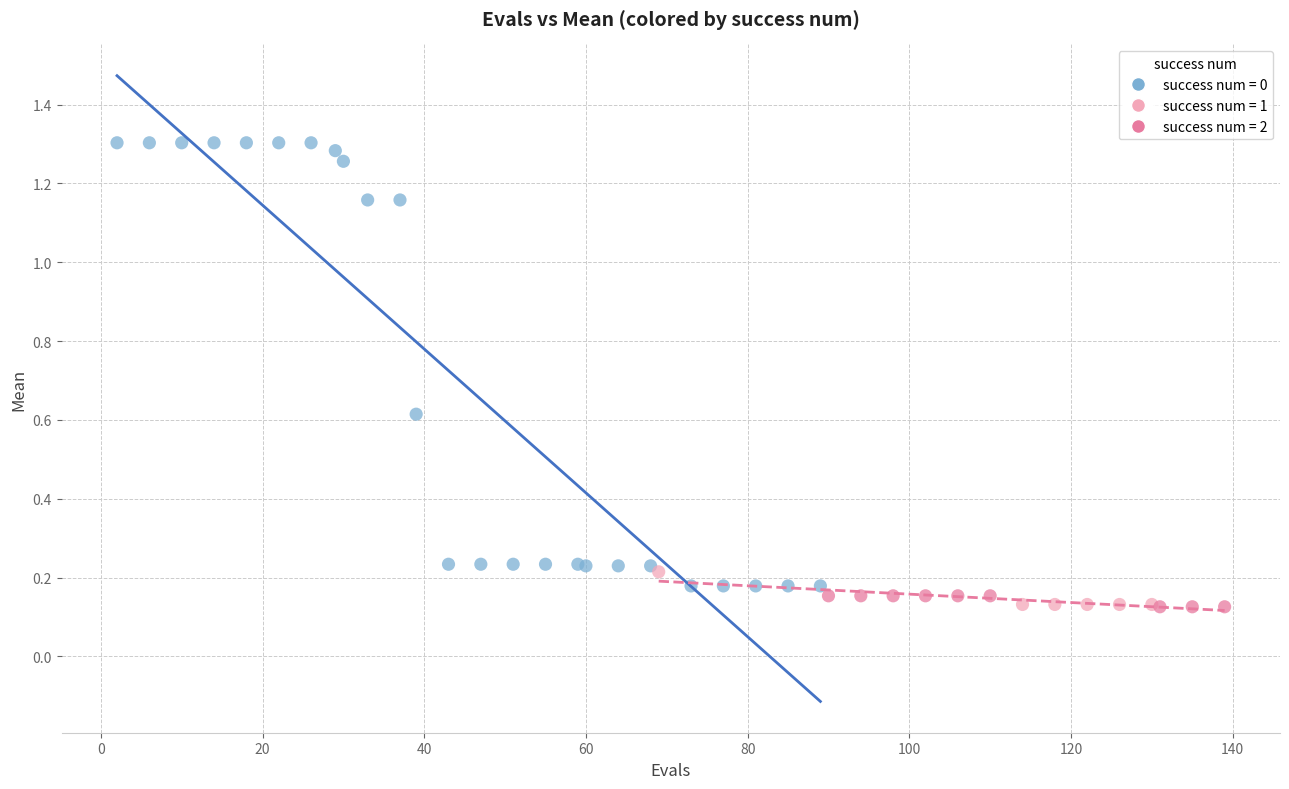

Which series has the widest spread of Y values?

success num = 0